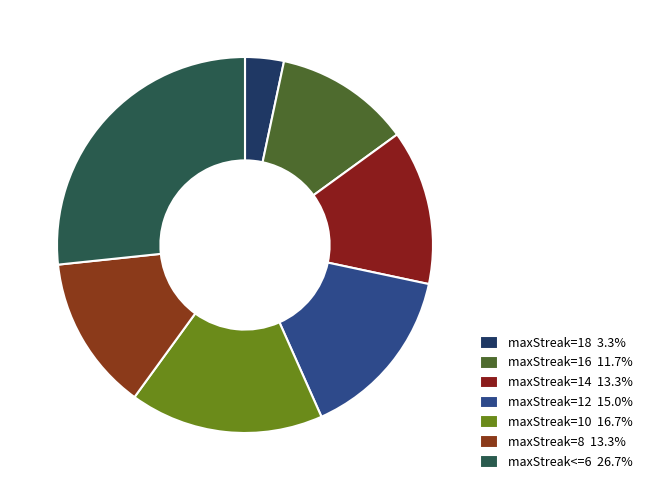

The maxStreak=8 slice represents 13% of the pie. True or false?

True